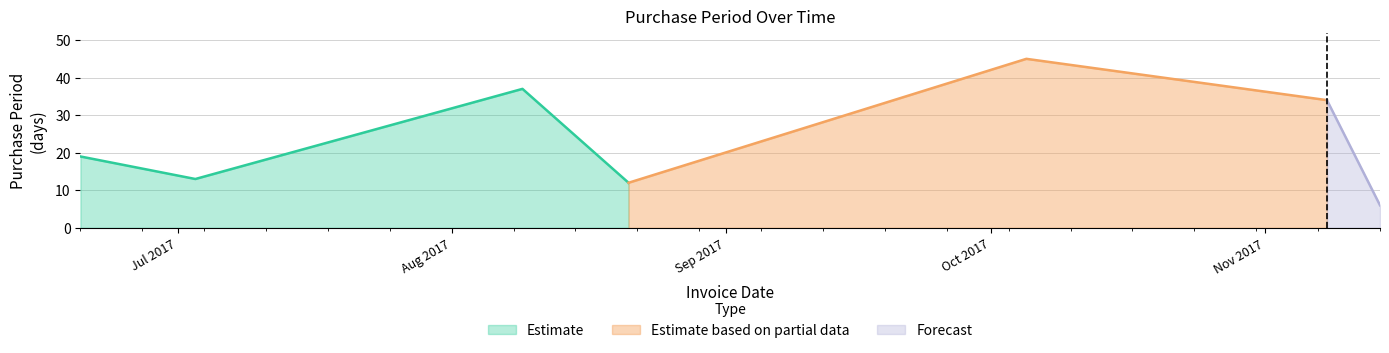

The chart shows a value of 6 at 2017-06-20. True or false?

False